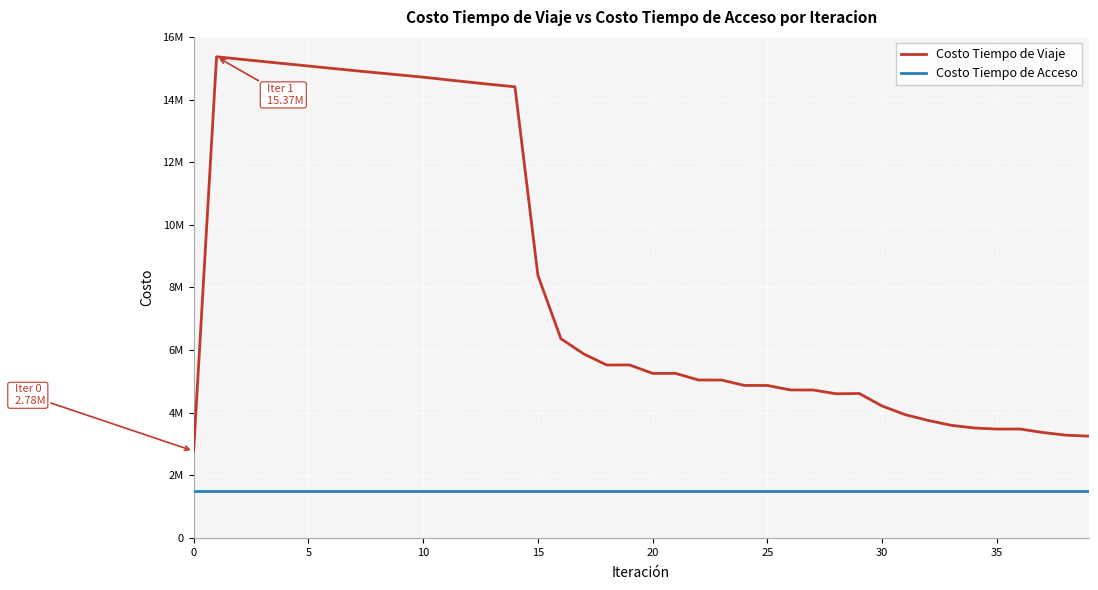

What are all the series names shown in the legend?

Costo Tiempo de Viaje, Costo Tiempo de Acceso